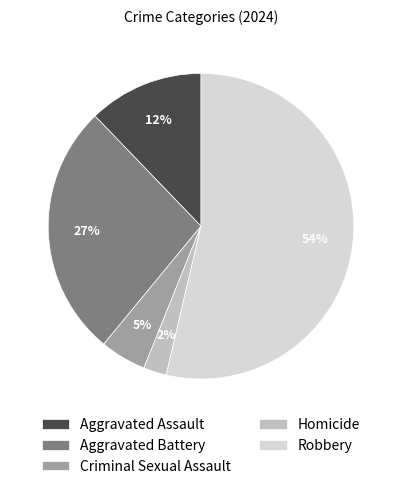

Which slice is the largest?

Robbery